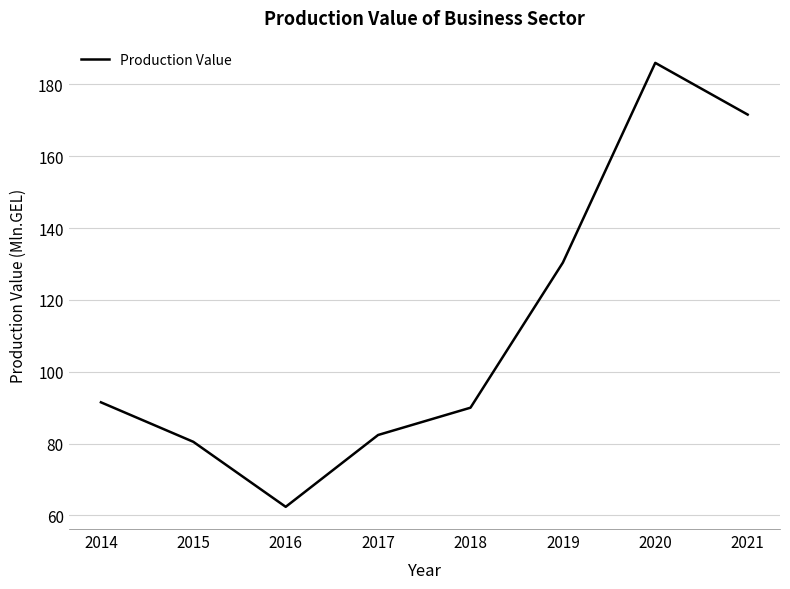

Reading left to right, what are all the values shown in this chart?

2014=91.5	2015=80.5	2016=62.4	2017=82.4	2018=90.0	2019=130.4	2020=186.0	2021=171.6